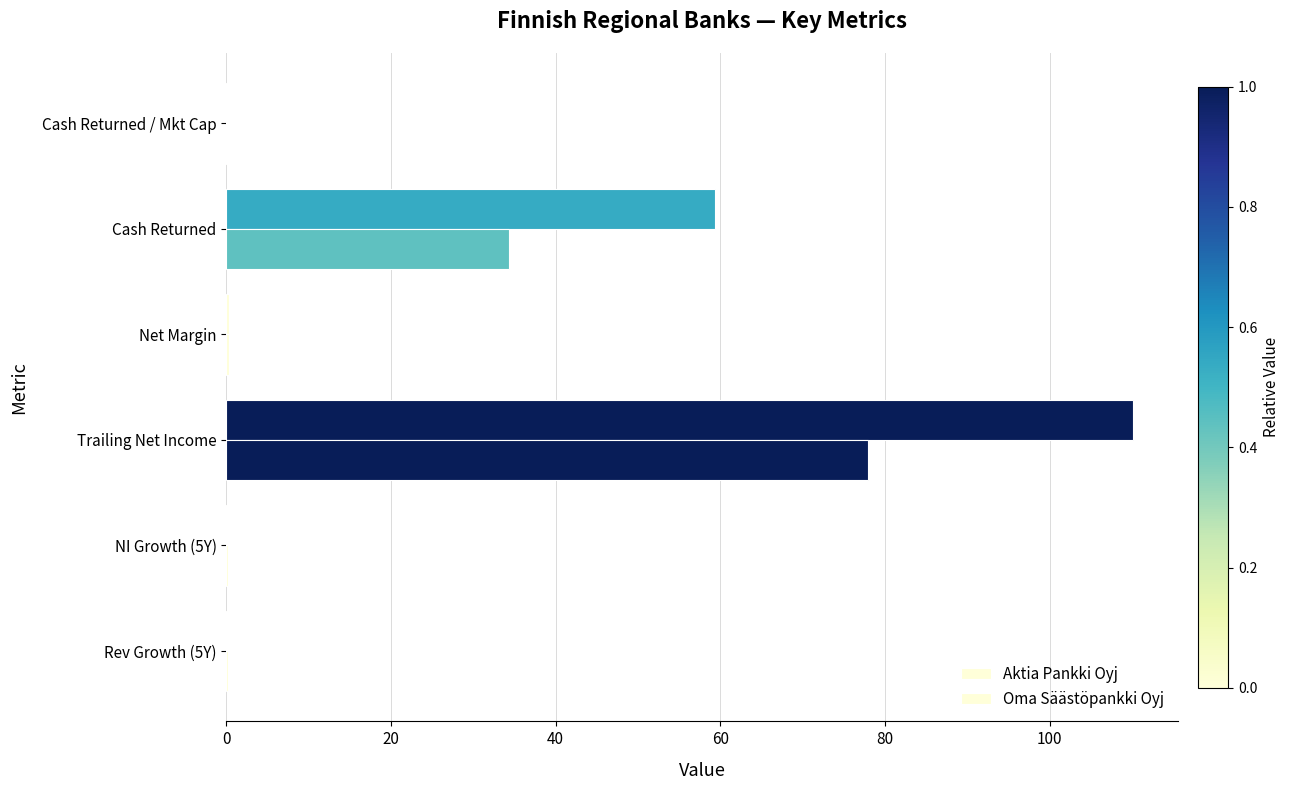

Reading left to right, list all the values displayed in this chart.

Aktia Pankki Oyj: 0.1	0.1	110.1	0.3	59.3	0.1
Oma Säästöpankki Oyj: 0.2	0.2	77.9	0.4	34.4	0.1